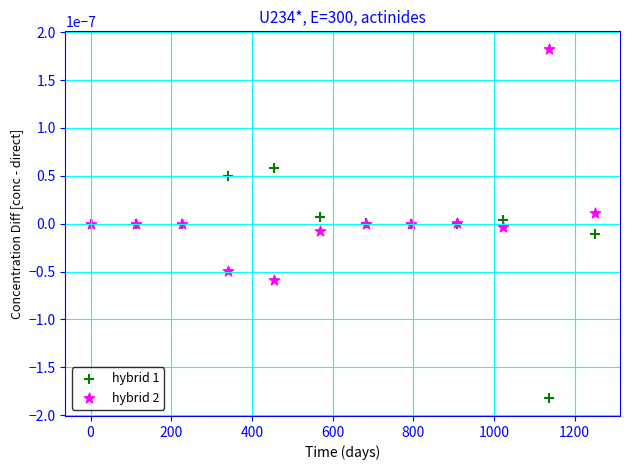

What is the X range (max minus min) for the scatter plot?

1250.0